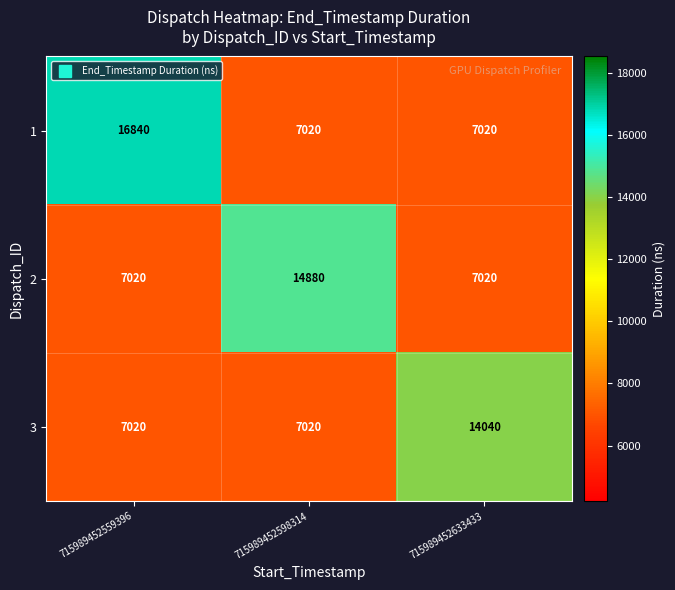

Between 715989452598314 and 715989452633433, which series saw the biggest shift?

2